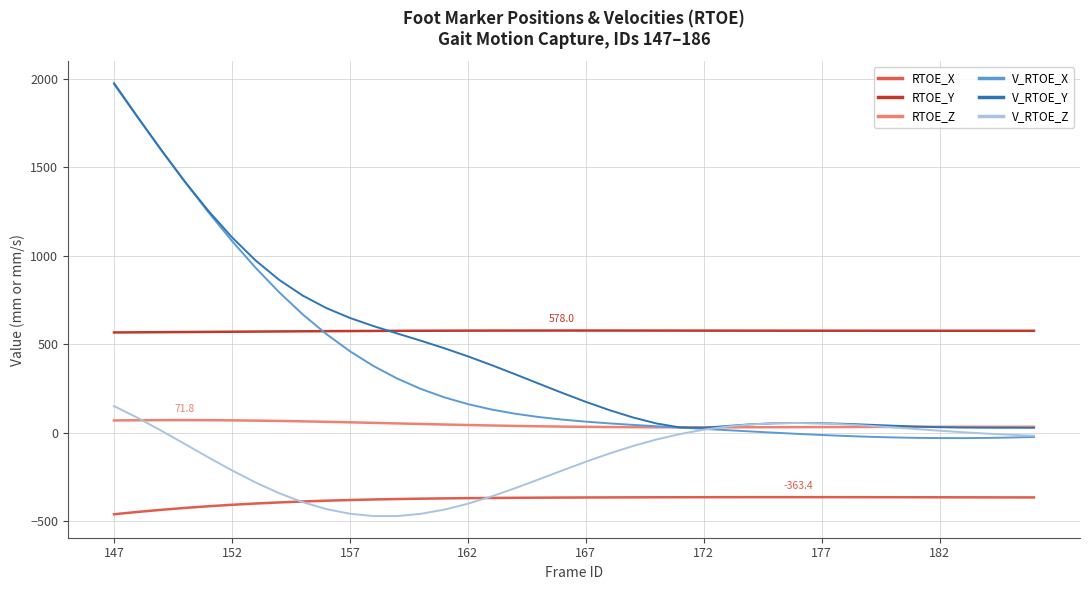

What is the smallest value displayed?

-470.3